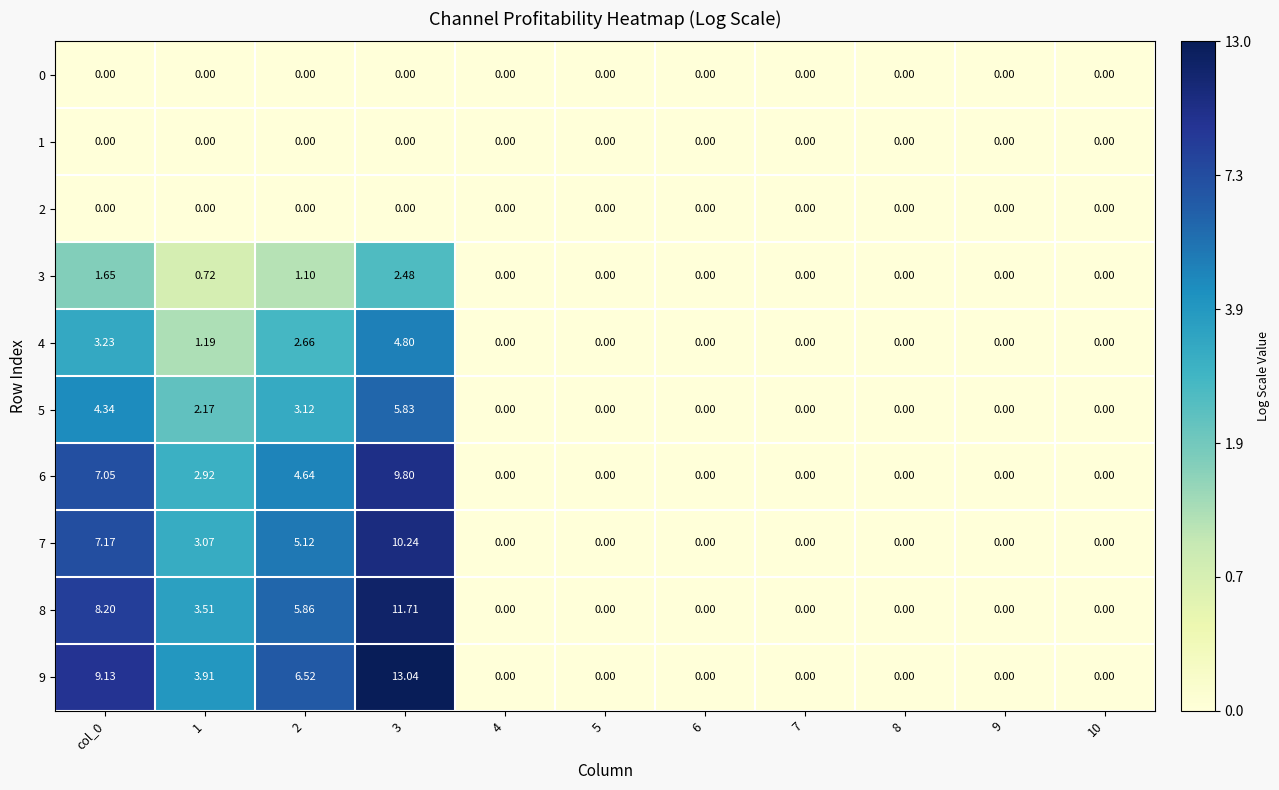

How many data points does each series have?

11